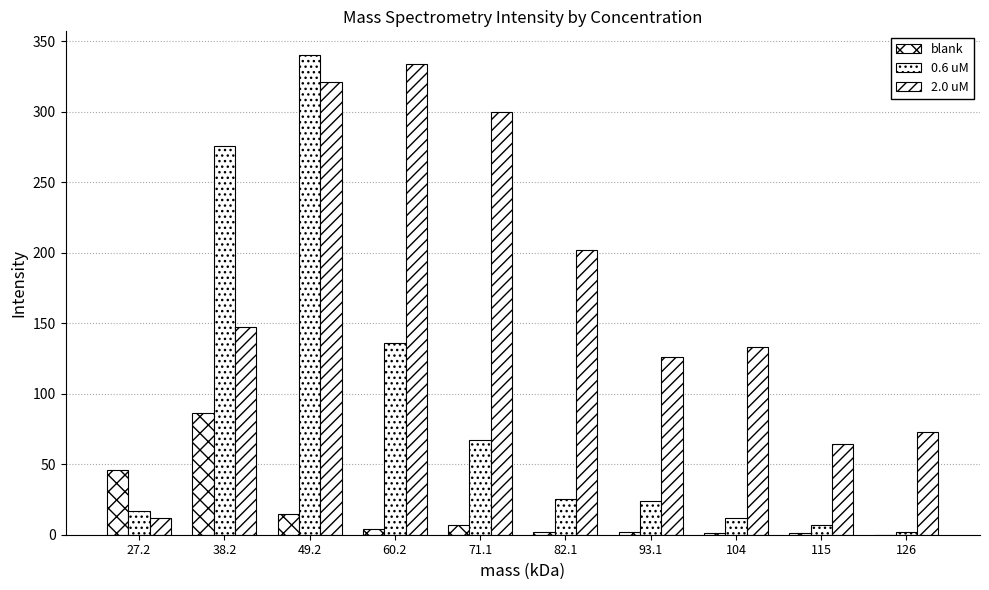

At which category is the sum across all series the highest?

49.2